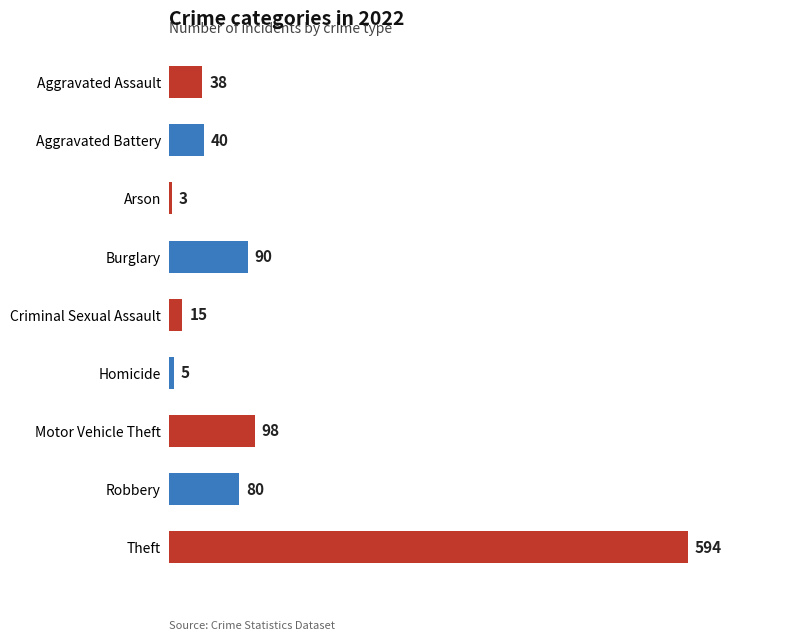

Reading bottom to top, what are all the values shown in this chart?

594	80	98	5	15	90	3	40	38